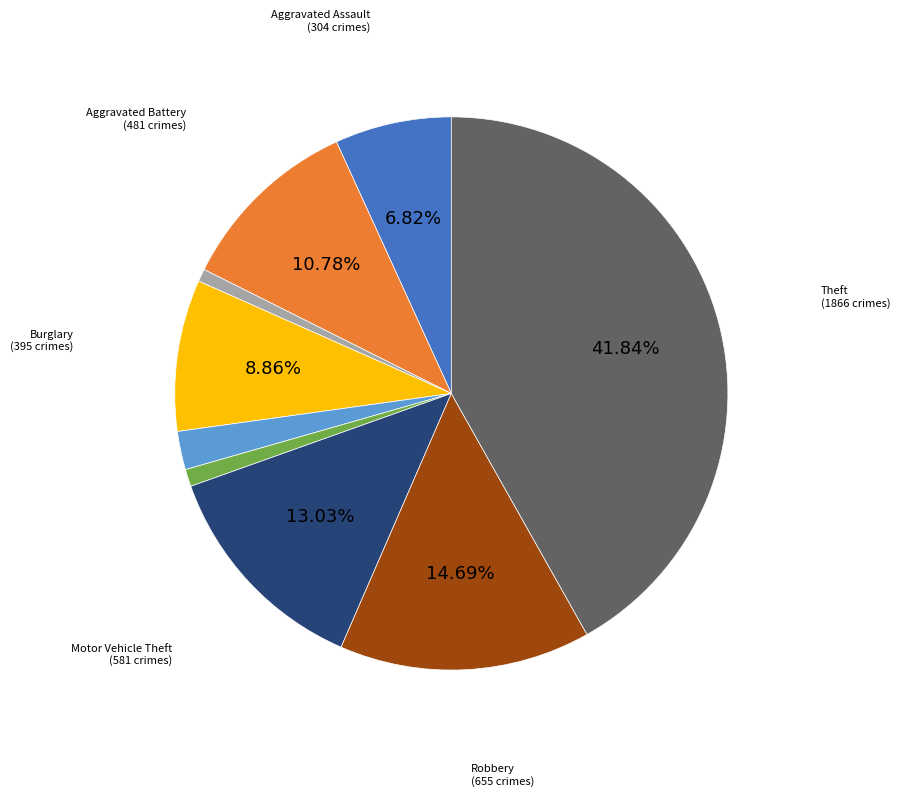

Is there any slice that represents more than half of the pie?

No